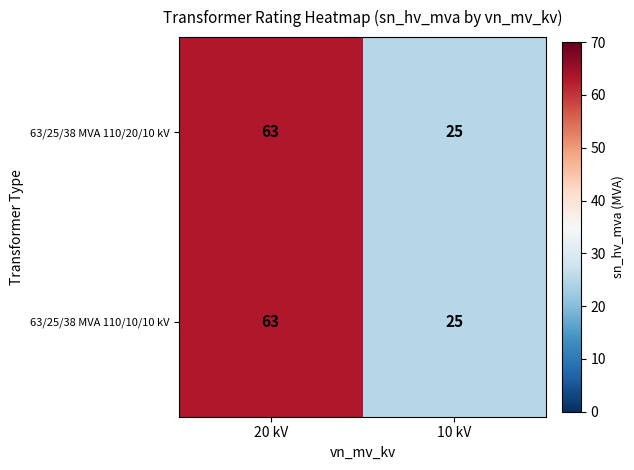

Reading left to right, extract all data points from this chart.

63/25/38 MVA 110/20/10 kV: 20 kV=63	10 kV=25
63/25/38 MVA 110/10/10 kV: 20 kV=63	10 kV=25